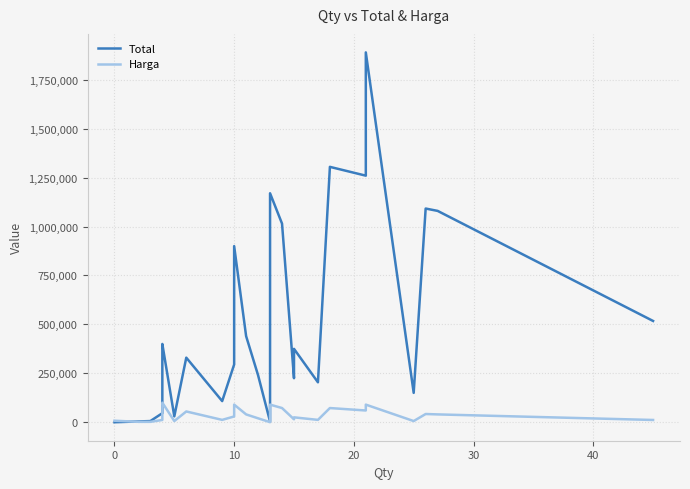

What is the sum of all Total values?

14035950